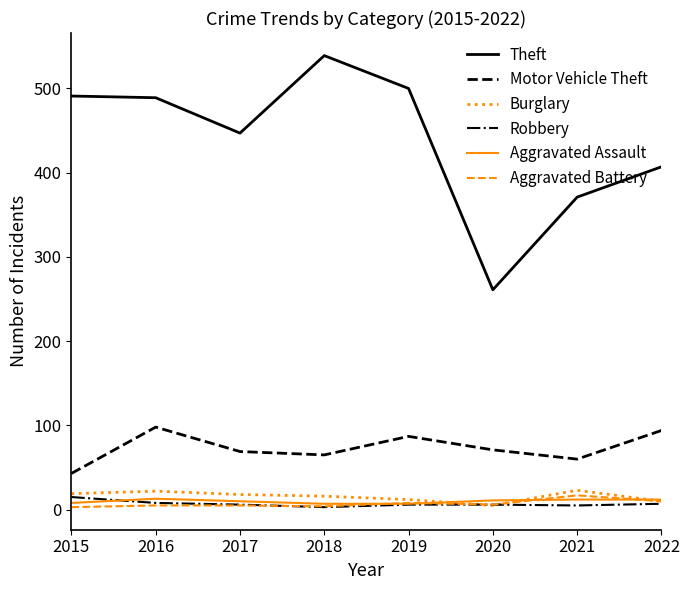

True or false: Aggravated Assault and Motor Vehicle Theft cross at least once.

False